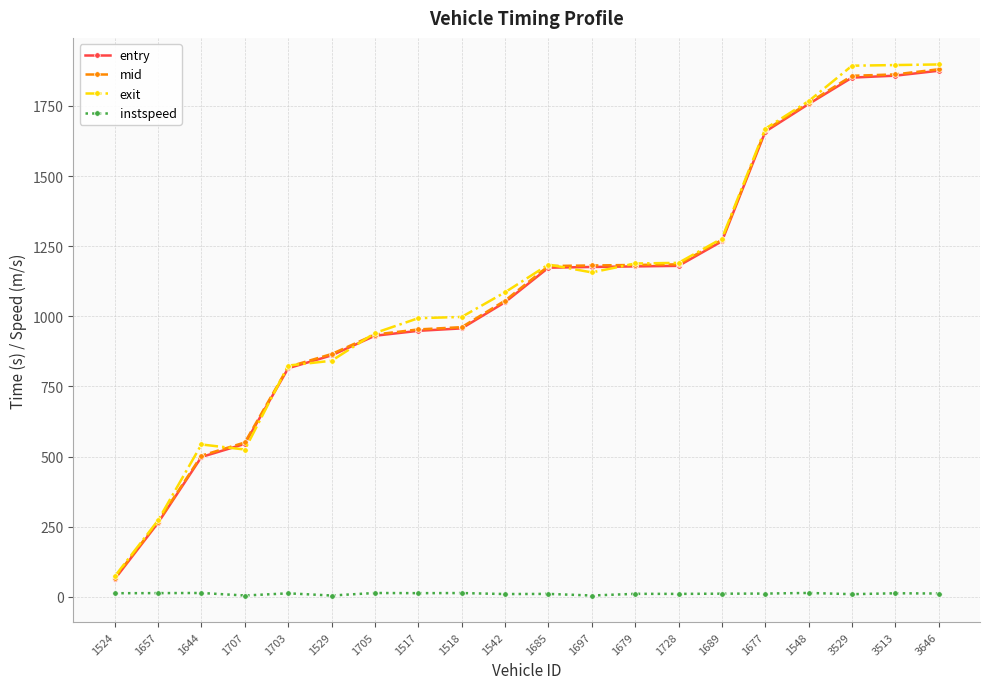

True or false: instspeed and exit intersect in this chart.

False